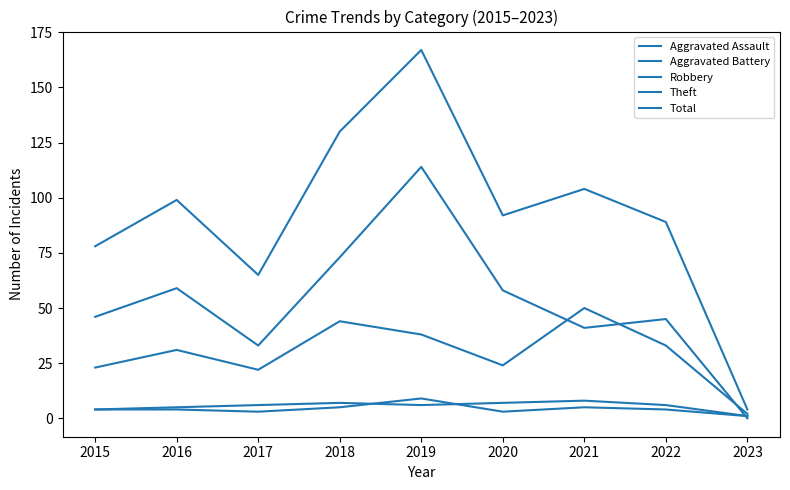

Is it true that Total equals 58 at 2022?

False